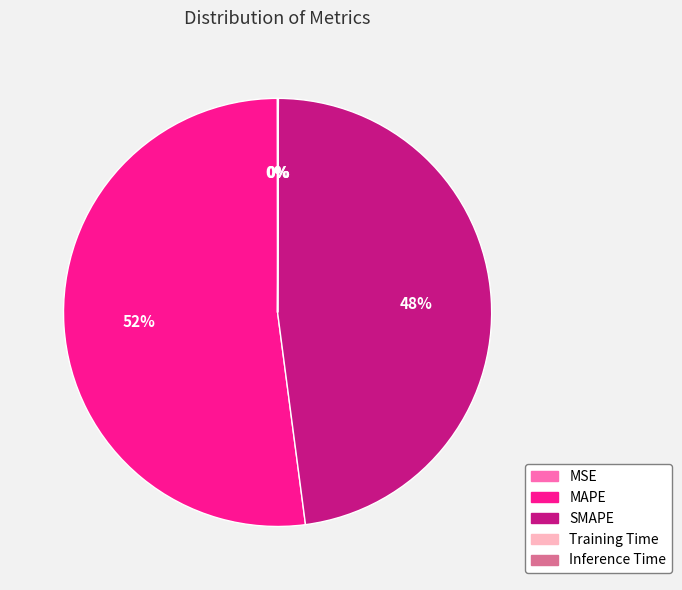

To the nearest percent, what is the average slice percentage?

20%